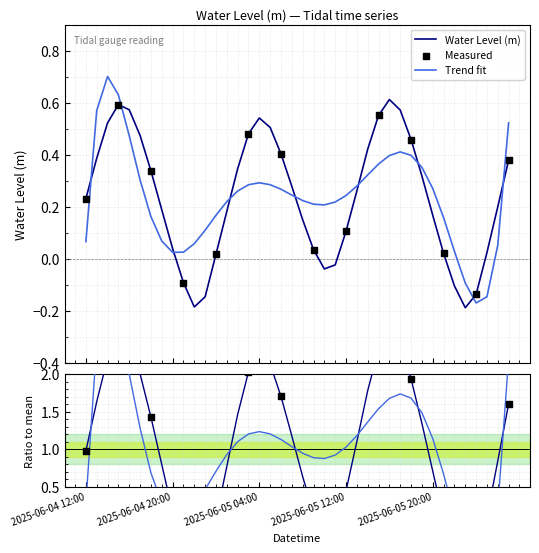

Between 2025-06-05 12:00 and 2025-06-06 00:00, which is larger?

2025-06-05 12:00